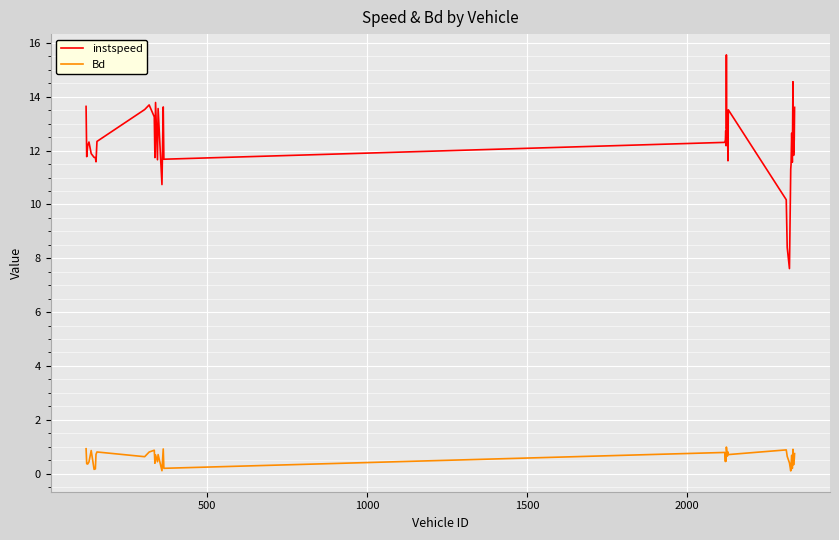

Which series has the largest range (max minus min)?

instspeed